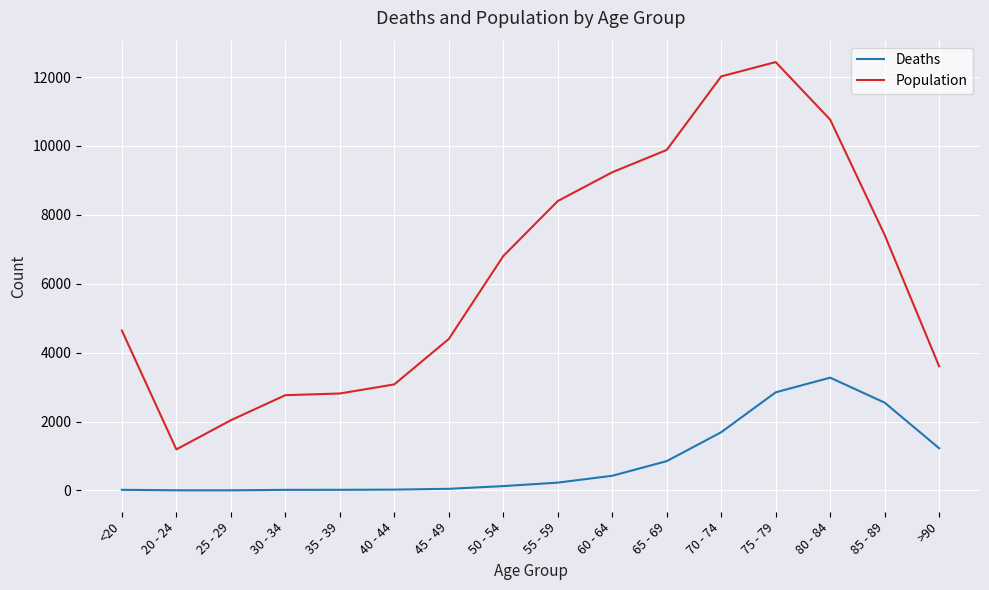

True or false: Deaths and Population intersect in this chart.

False